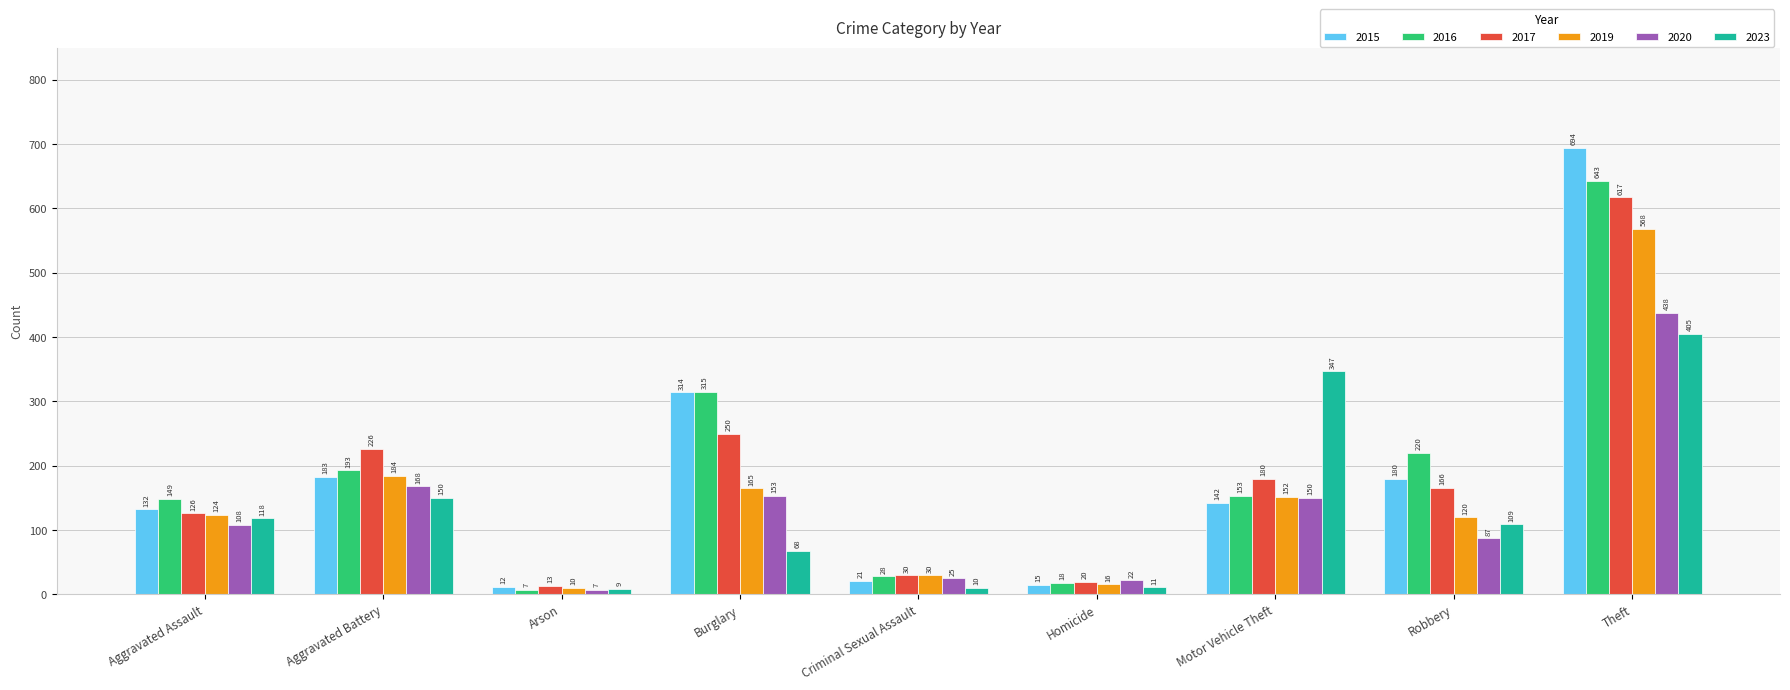

How many bars are there in each group?

6